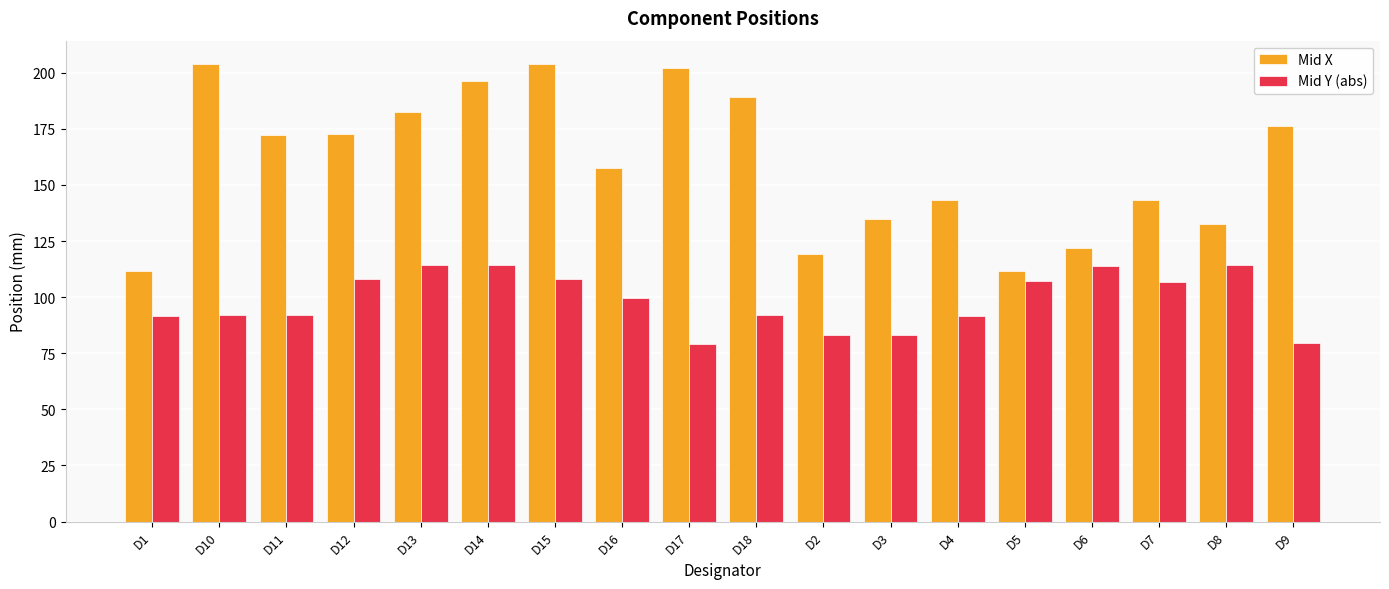

What is the greatest value displayed?

204.1